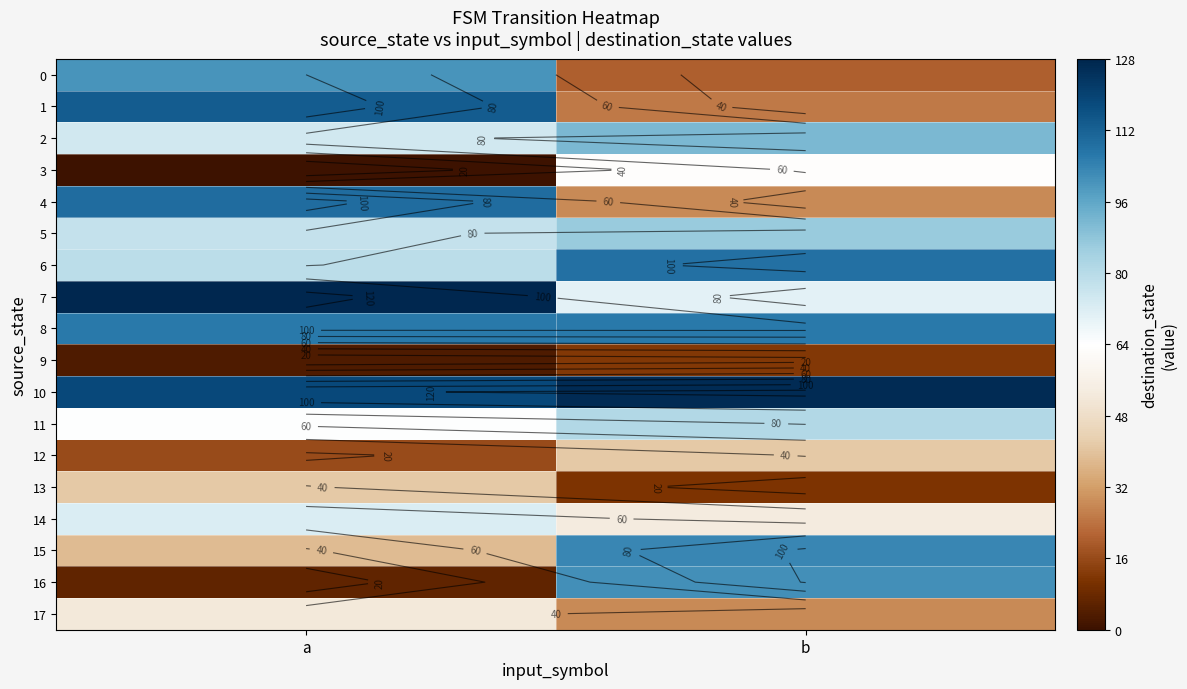

Count the 5 values in the range 77 to 86.

2